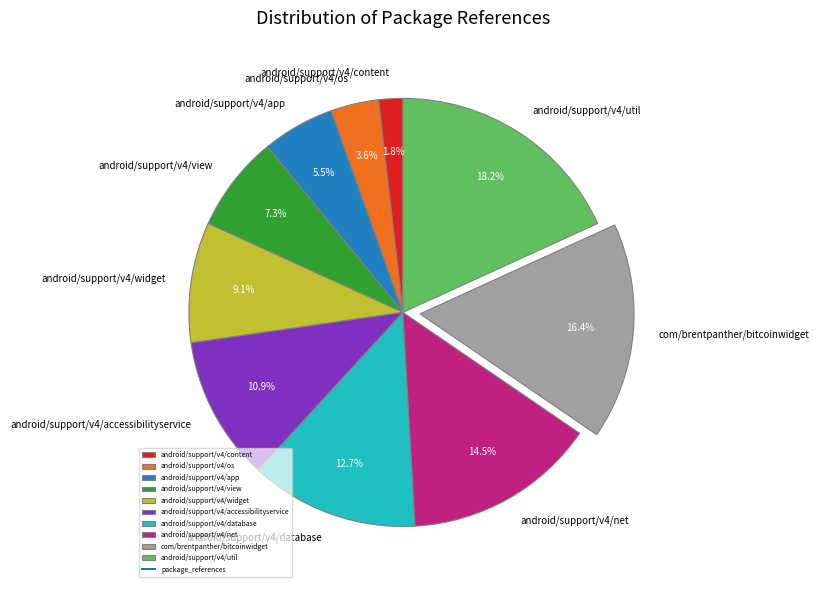

To the nearest percent, what is the combined percentage of android/support/v4/accessibilityservice and android/support/v4/net?

25%